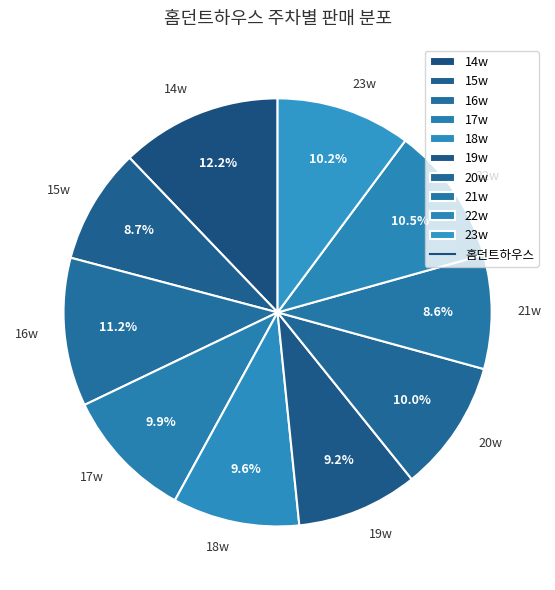

How many segments does this pie chart have?

10